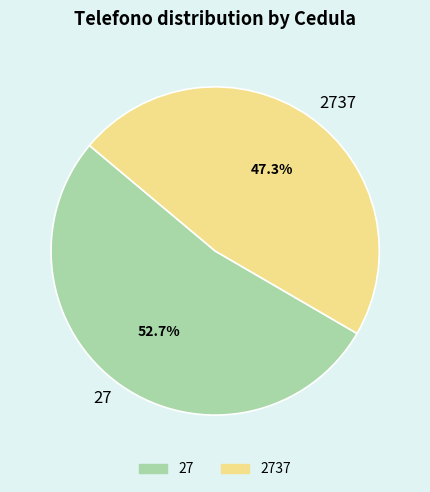

True or false: 27 accounts for 62% of the total.

False